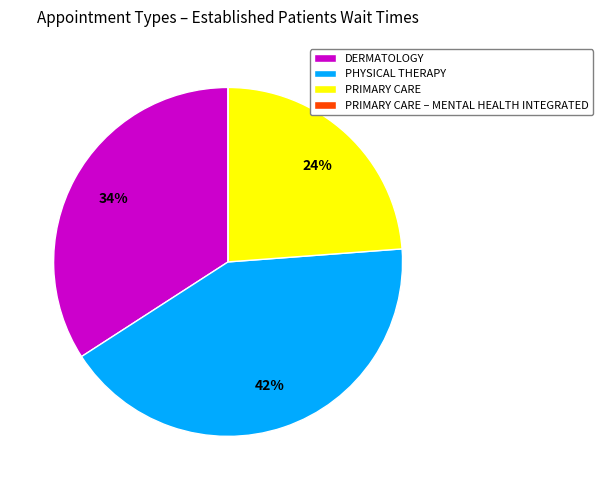

To the nearest percent, what is the combined percentage of DERMATOLOGY and PHYSICAL THERAPY?

76%